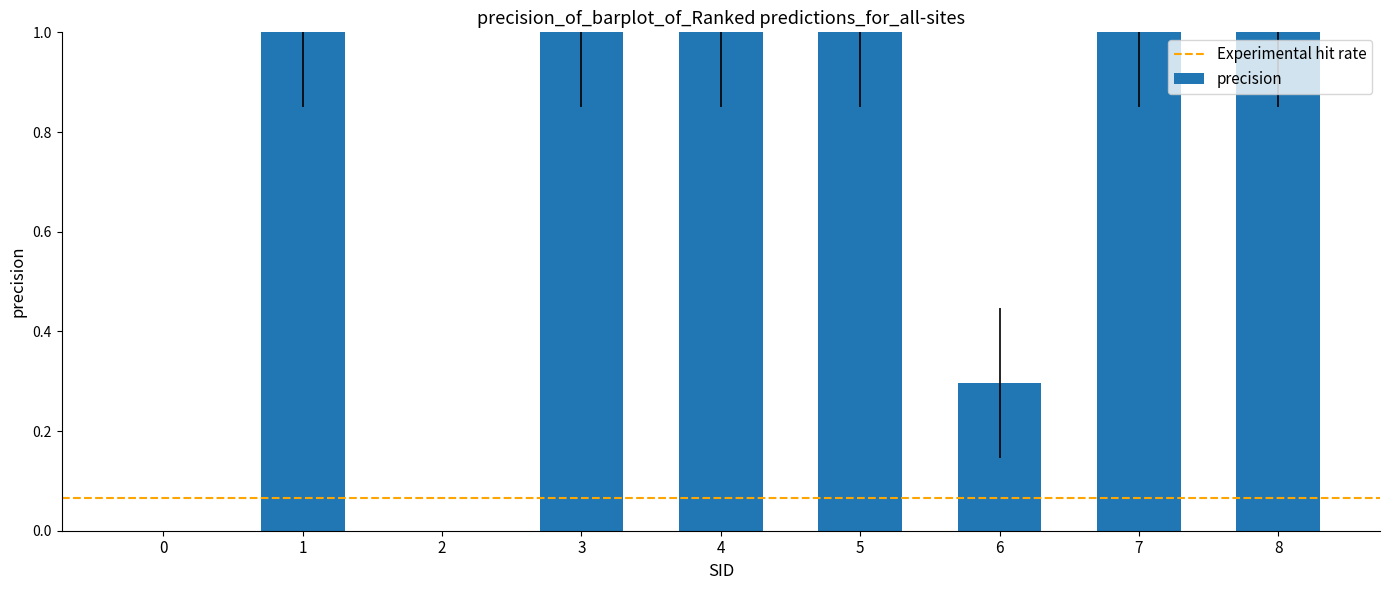

The chart shows a value of -0.5 at 0. True or false?

False